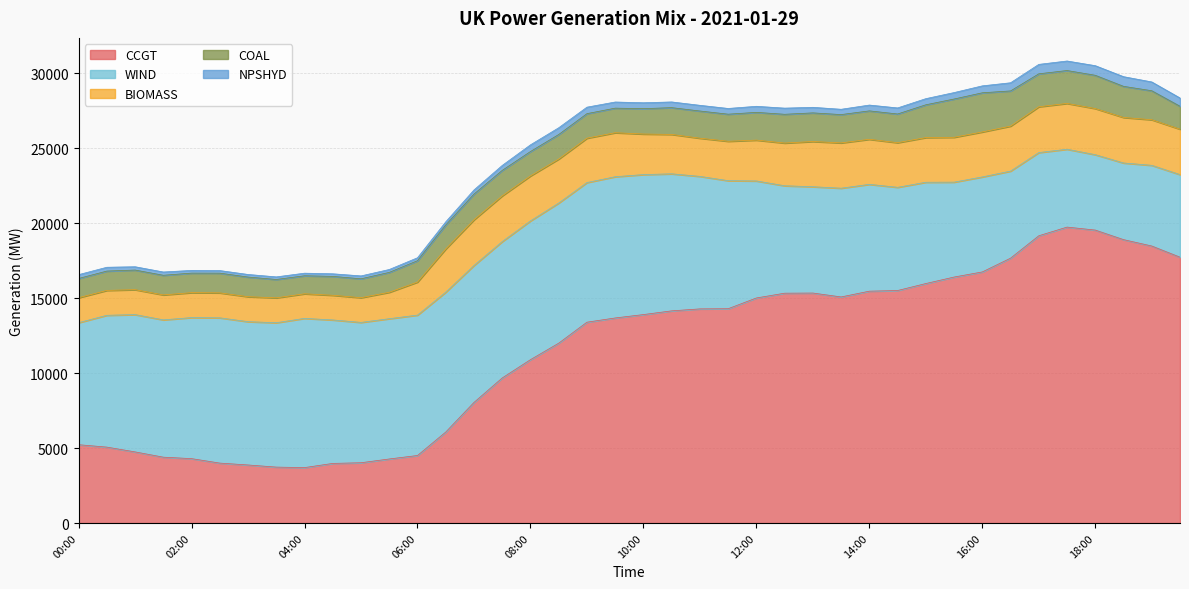

Where does the WIND series first go above 9096?

01:00